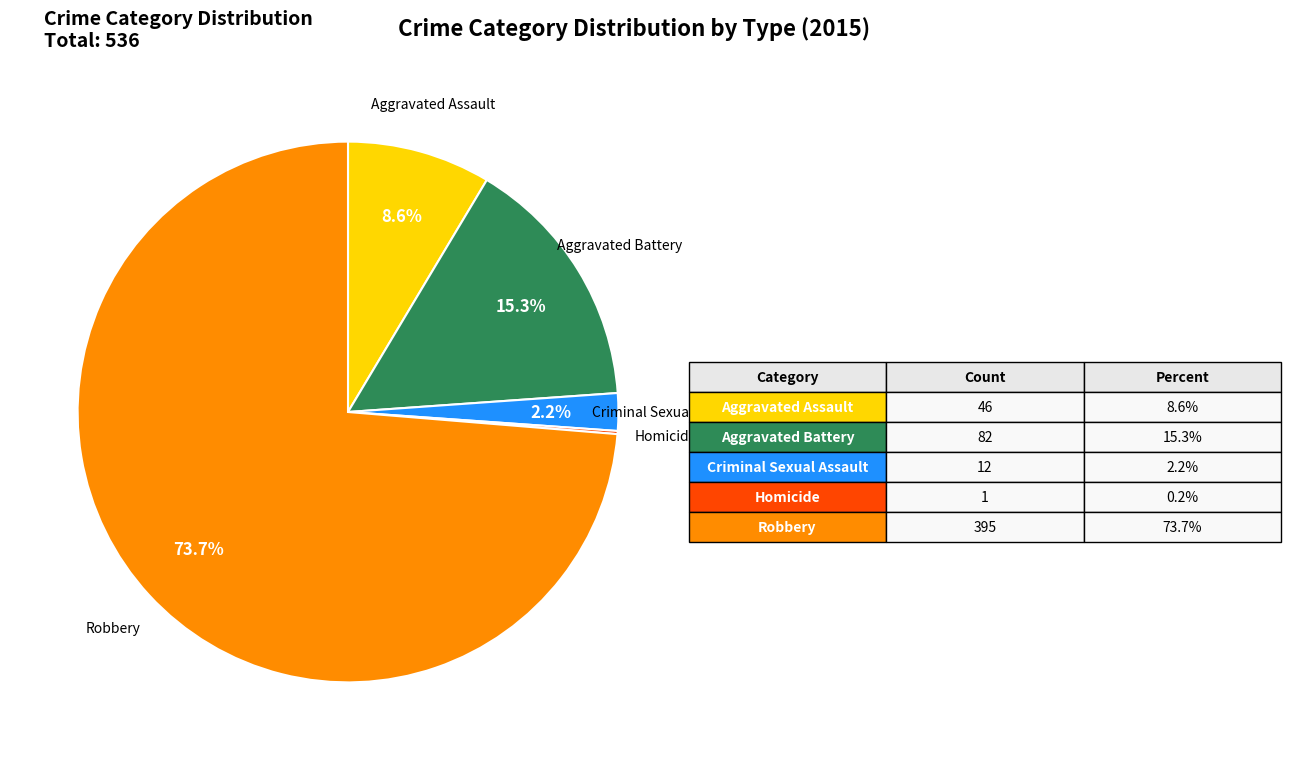

To the nearest percent, what is the average slice percentage?

20%